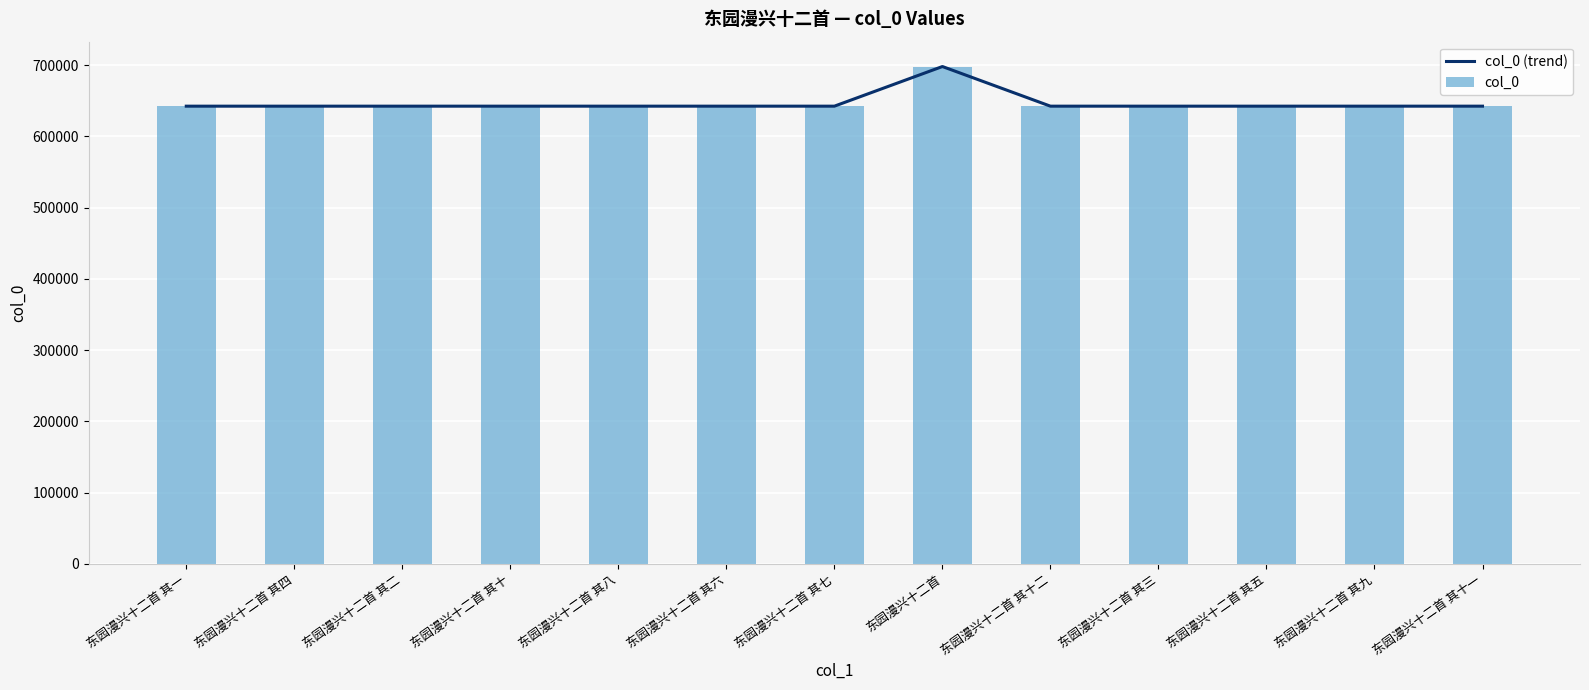

At which label does col_0 (trend) reach its minimum?

东园漫兴十二首 其一